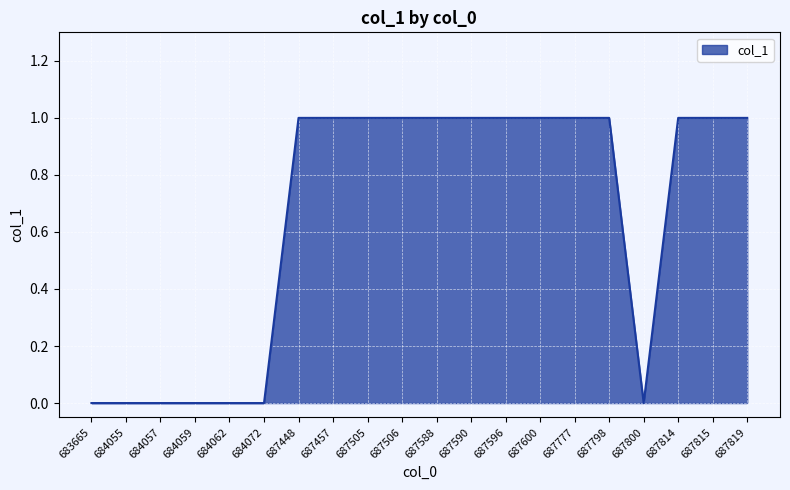

What is the difference between the maximum and minimum values?

1